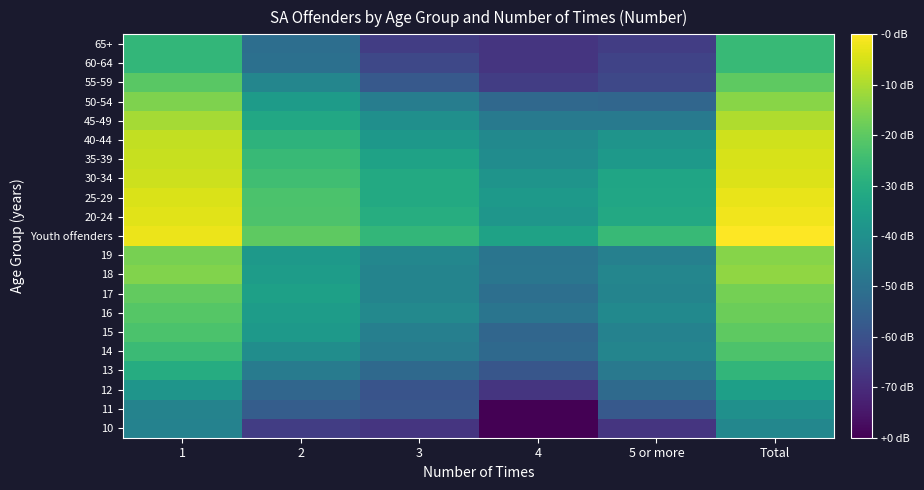

Reading left to right, what are all the values shown in this chart?

10: 1=3.9	2=1.6	3=1.4	4=0.0	5 or more=1.4	Total=4.1
11: 1=4.0	2=2.6	3=2.4	4=0.0	5 or more=2.5	Total=4.5
12: 1=4.6	2=2.9	3=2.3	4=1.4	5 or more=3.1	Total=5.0
13: 1=5.5	2=3.7	3=3.0	4=2.4	5 or more=3.6	Total=5.9
14: 1=6.1	2=4.4	3=3.7	4=3.0	5 or more=4.1	Total=6.4
15: 1=6.4	2=4.8	3=3.9	4=2.9	5 or more=4.0	Total=6.7
16: 1=6.6	2=4.9	3=4.2	4=3.5	5 or more=4.2	Total=6.9
17: 1=6.8	2=5.1	3=4.0	4=3.3	5 or more=4.0	Total=7.1
18: 1=7.2	2=4.9	3=4.0	4=3.5	5 or more=4.1	Total=7.4
19: 1=7.1	2=4.8	3=4.1	4=3.5	5 or more=3.9	Total=7.3
Youth offenders: 1=8.6	2=6.7	3=5.9	4=5.1	5 or more=6.0	Total=8.9
20-24: 1=8.5	2=6.4	3=5.5	4=4.7	5 or more=5.4	Total=8.7
25-29: 1=8.4	2=6.4	3=5.4	4=4.8	5 or more=5.3	Total=8.6
30-34: 1=8.2	2=6.2	3=5.4	4=4.6	5 or more=5.2	Total=8.4
35-39: 1=8.2	2=6.0	3=5.1	4=4.3	5 or more=4.8	Total=8.4
40-44: 1=8.1	2=5.8	3=4.7	4=4.2	5 or more=4.6	Total=8.2
45-49: 1=7.7	2=5.3	3=4.4	4=3.6	5 or more=3.6	Total=7.9
50-54: 1=7.2	2=4.9	3=3.8	4=3.0	5 or more=2.9	Total=7.3
55-59: 1=6.6	2=4.1	3=2.5	4=1.6	5 or more=1.9	Total=6.7
60-64: 1=5.9	2=3.3	3=1.9	4=1.4	5 or more=1.8	Total=6.0
65+: 1=5.9	2=3.2	3=1.6	4=1.4	5 or more=1.6	Total=6.0